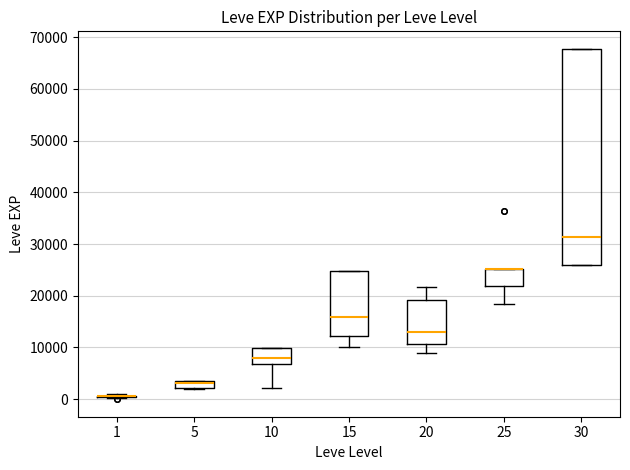

Where is the upper edge of the box at x = 25 on the y-axis? The values are not printed on the chart, so give them approximately, as read against the axis.

25000